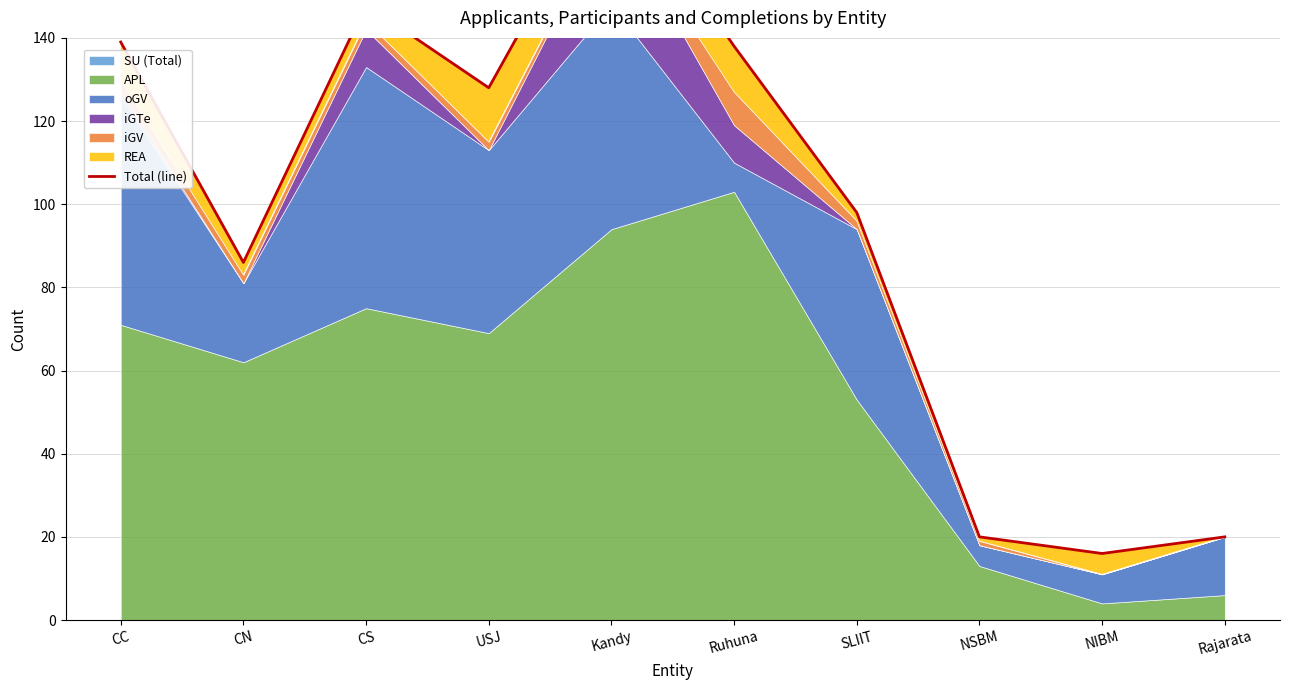

What is the label of the 9th point from the left?

NIBM